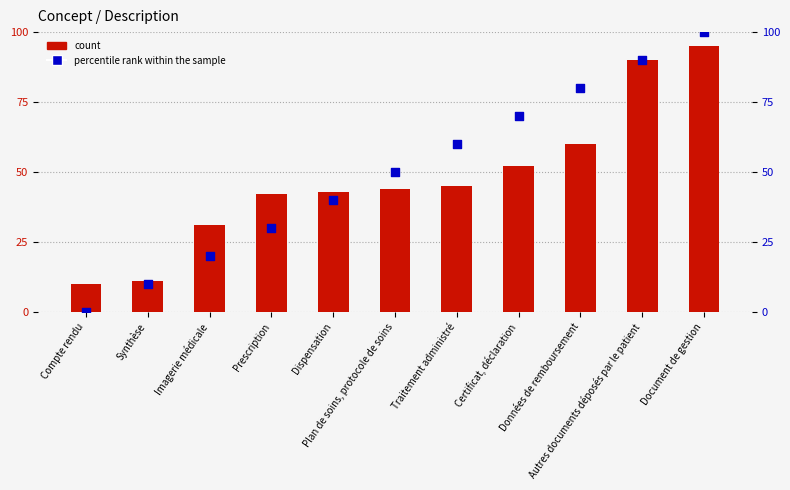

Is the value of count at Certificat, déclaration greater than the value of percentile rank within the sample at Traitement administré?

No